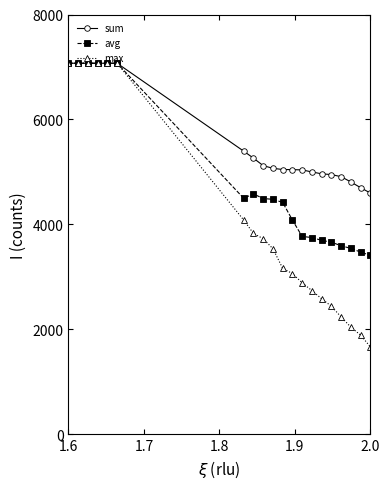

What is the value of the max point at the 3rd from the left?

7071.1